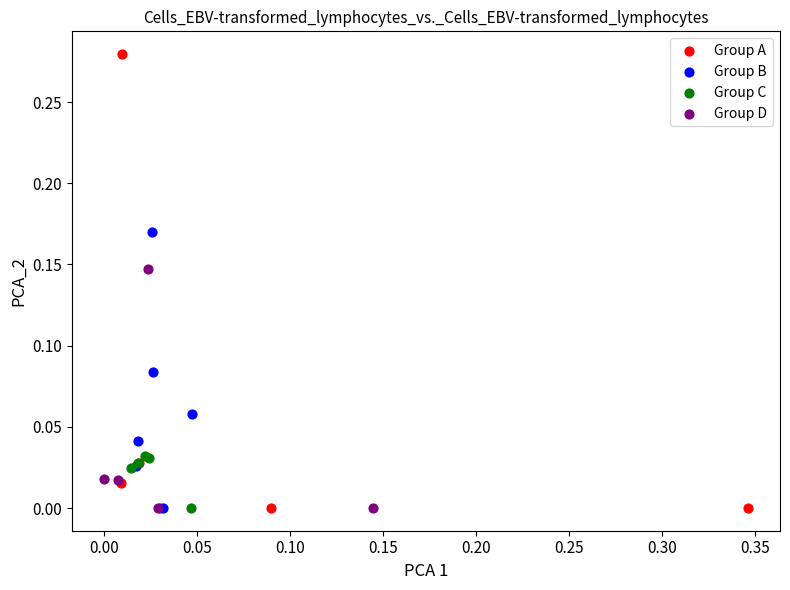

Which series has the widest spread of Y values?

Group A